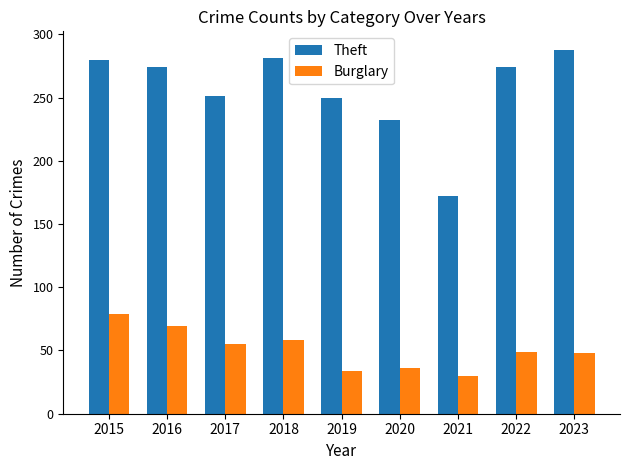

How many bars are there in total?

18